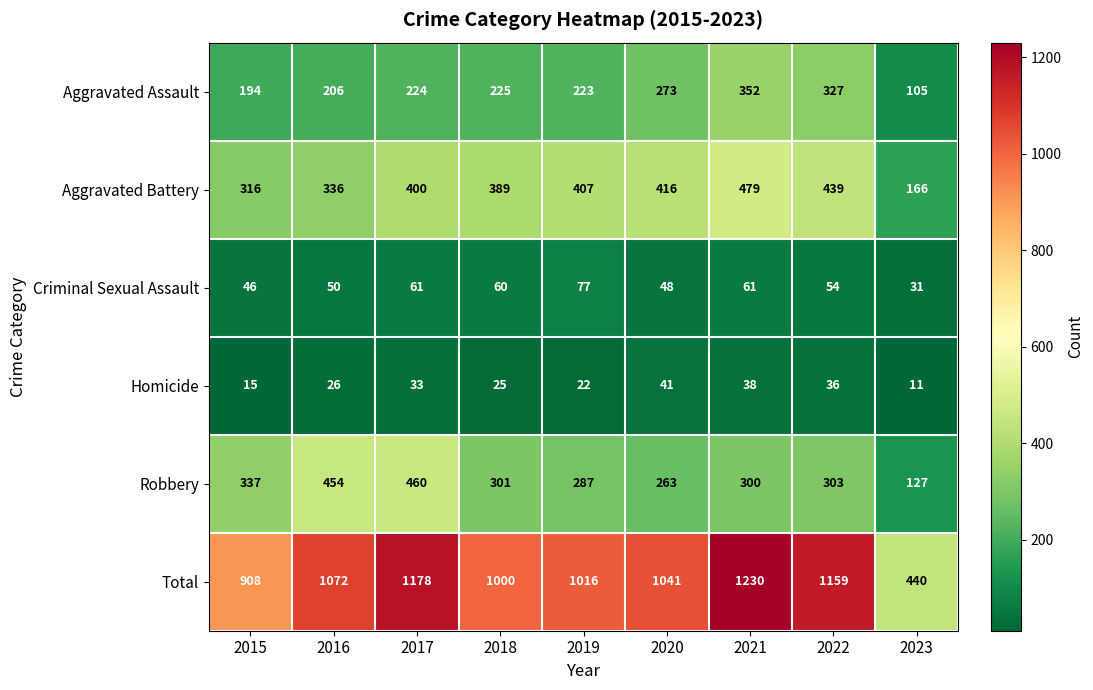

What is the maximum value shown in the chart?

1230